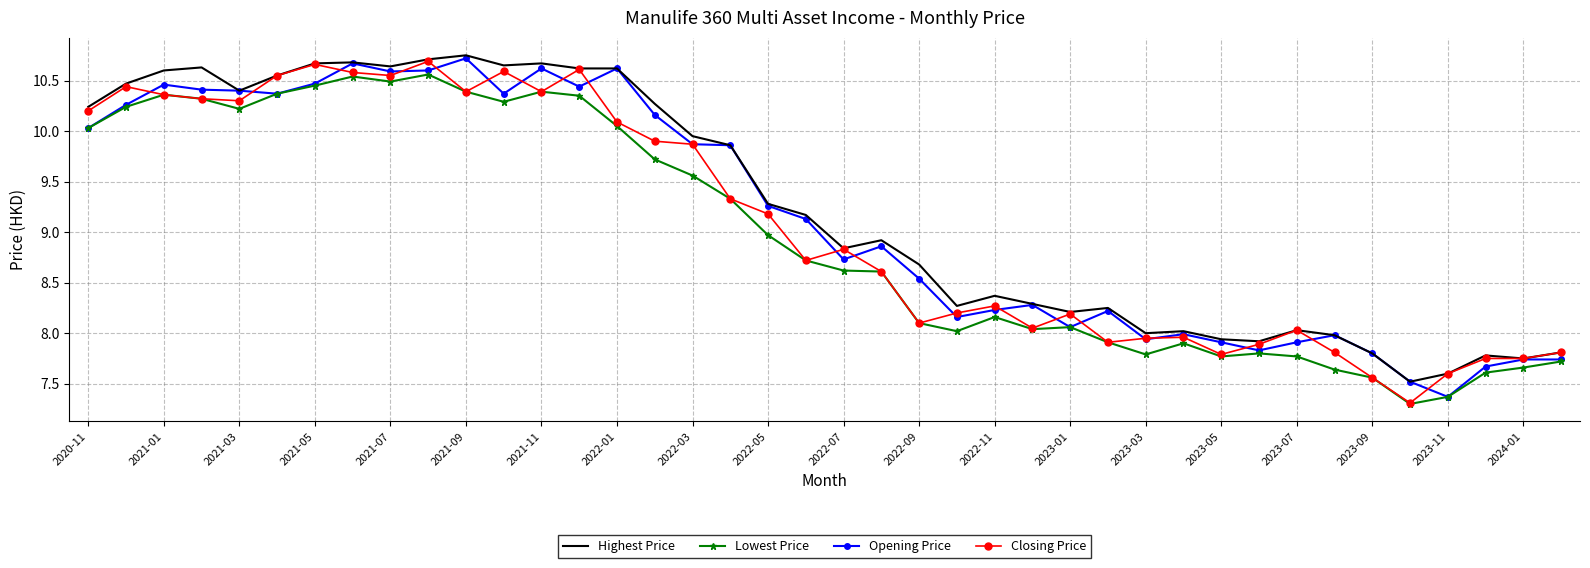

Rank the series by their average value, from highest to lowest.

Highest Price, Opening Price, Closing Price, Lowest Price